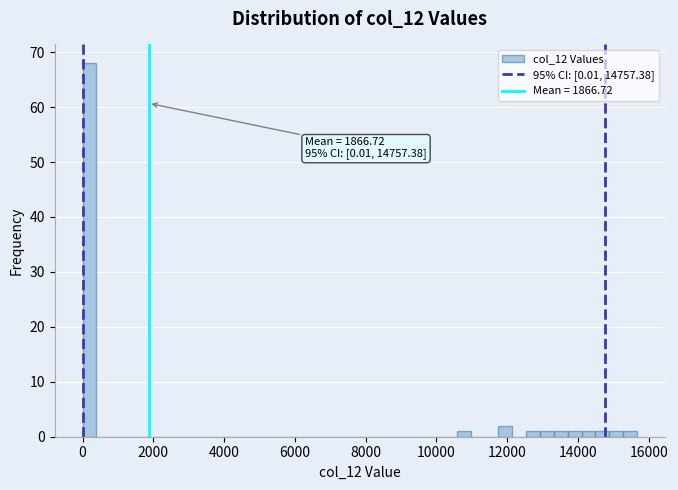

Around what value on the x-axis is the tallest bar? Give the approximate position of its centre, as read against the axis.

200